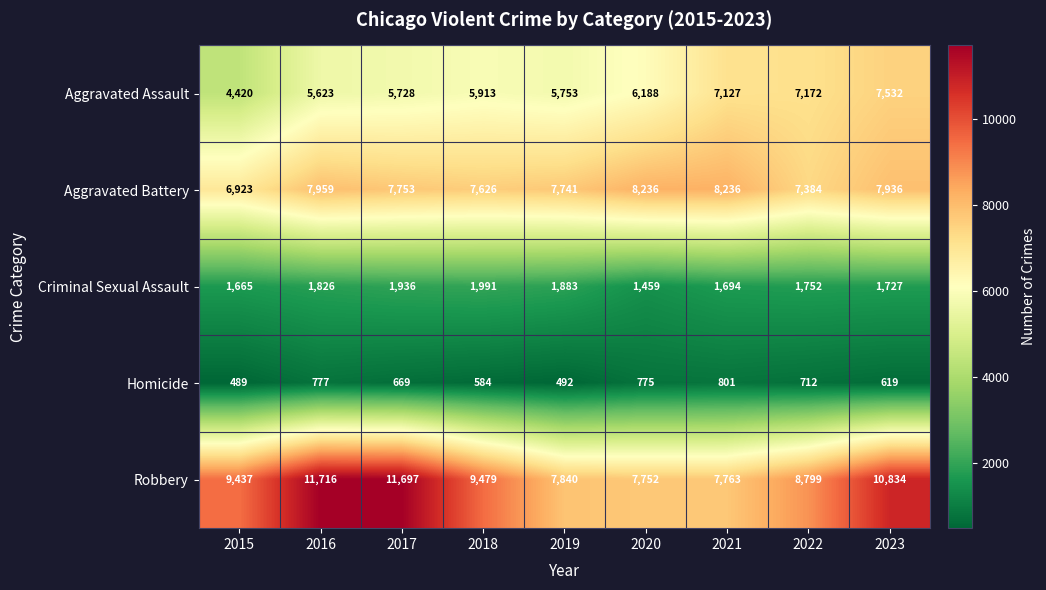

Which series has the largest range (max minus min)?

Robbery